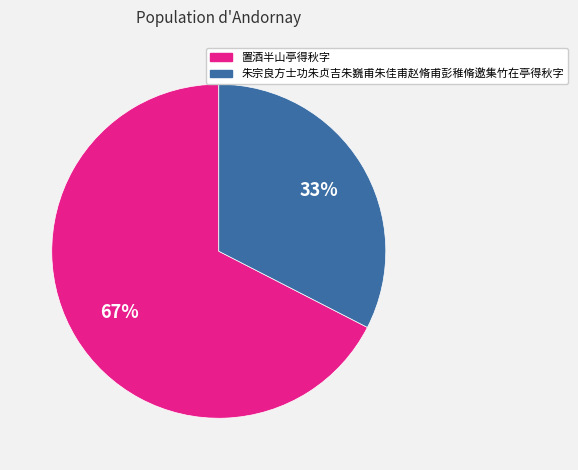

What is the smallest slice in the pie chart?

朱宗良方士功朱贞吉朱巍甫朱佳甫赵脩甫彭稚脩邀集竹在亭得秋字